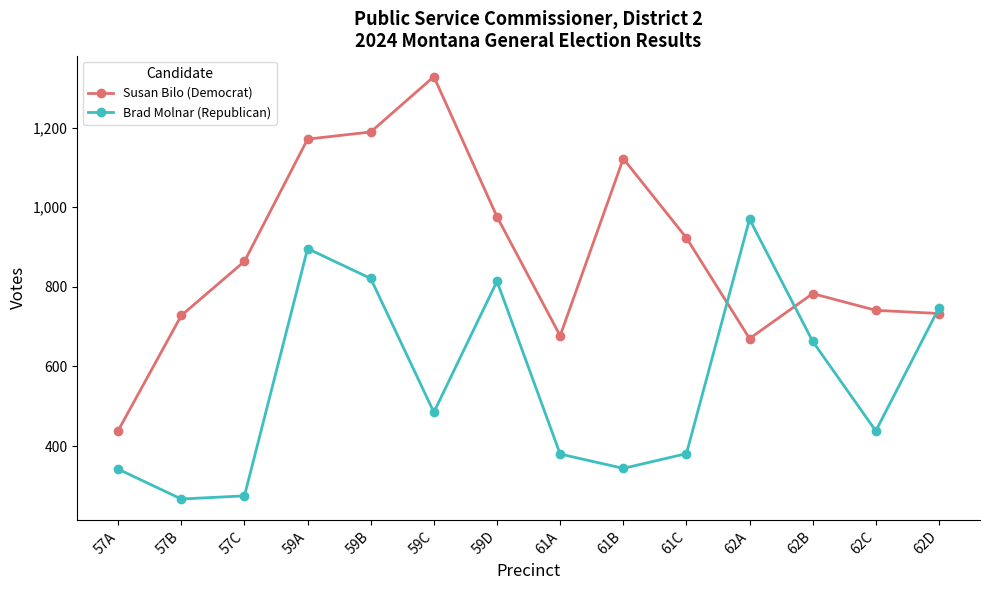

What is the total value across all series at 61A?

1057